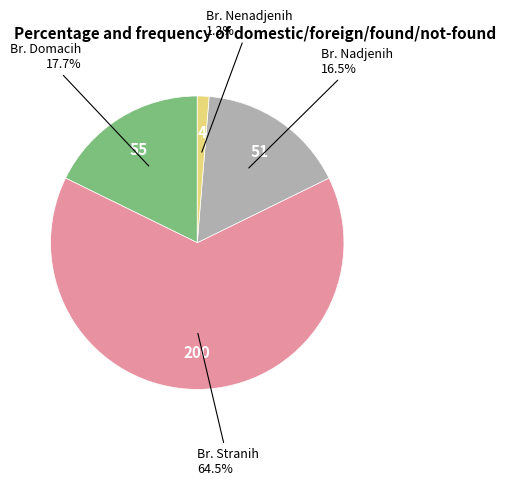

Does any single category account for the majority?

Yes